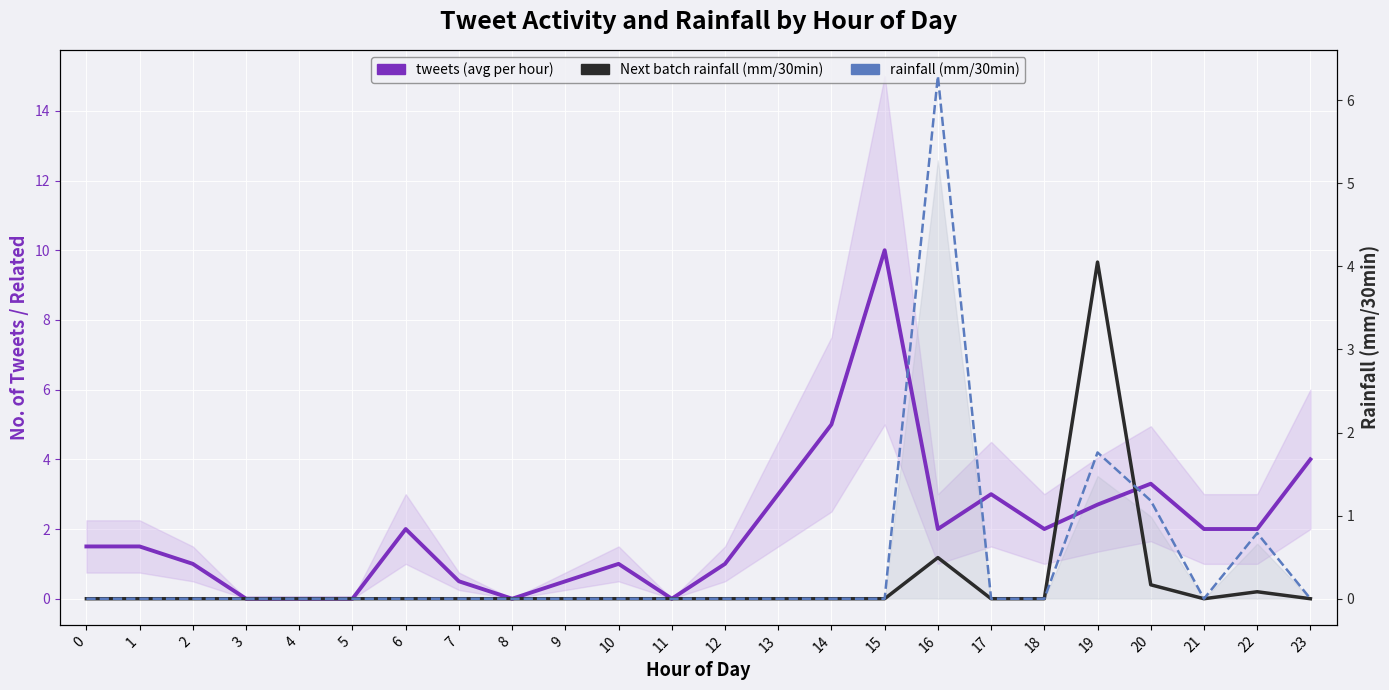

Is the value of Next batch rainfall (mm/30min) at 20 greater than the value of rainfall (mm/30min) at 17?

Yes